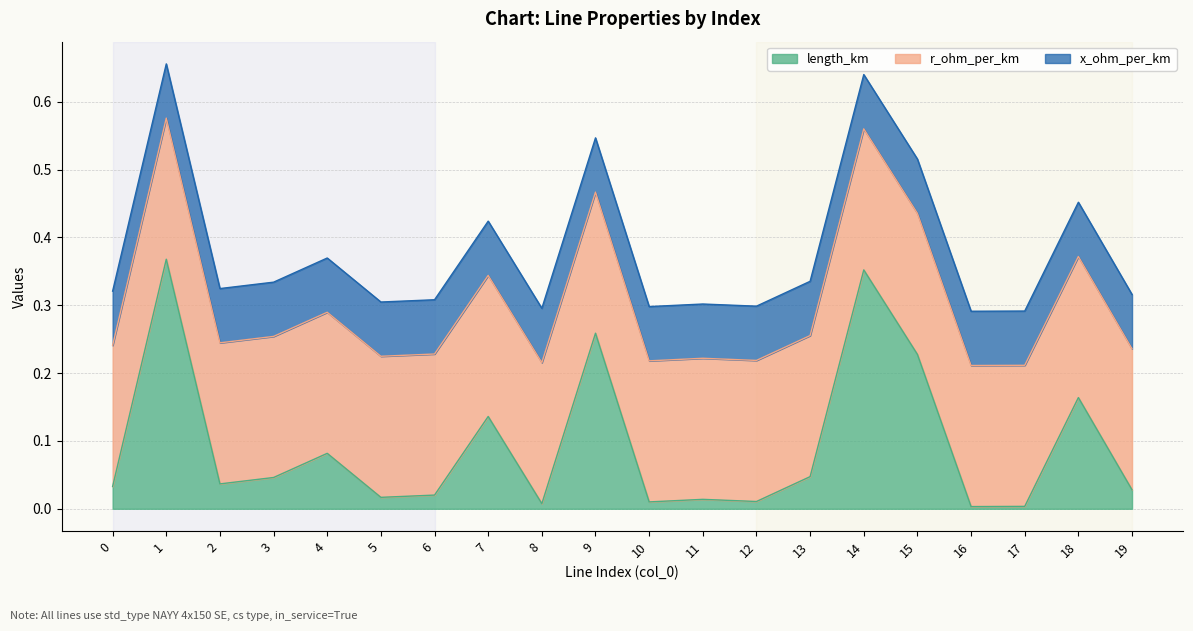

True or false: r_ohm_per_km has a value of 0.3 at 15.

False